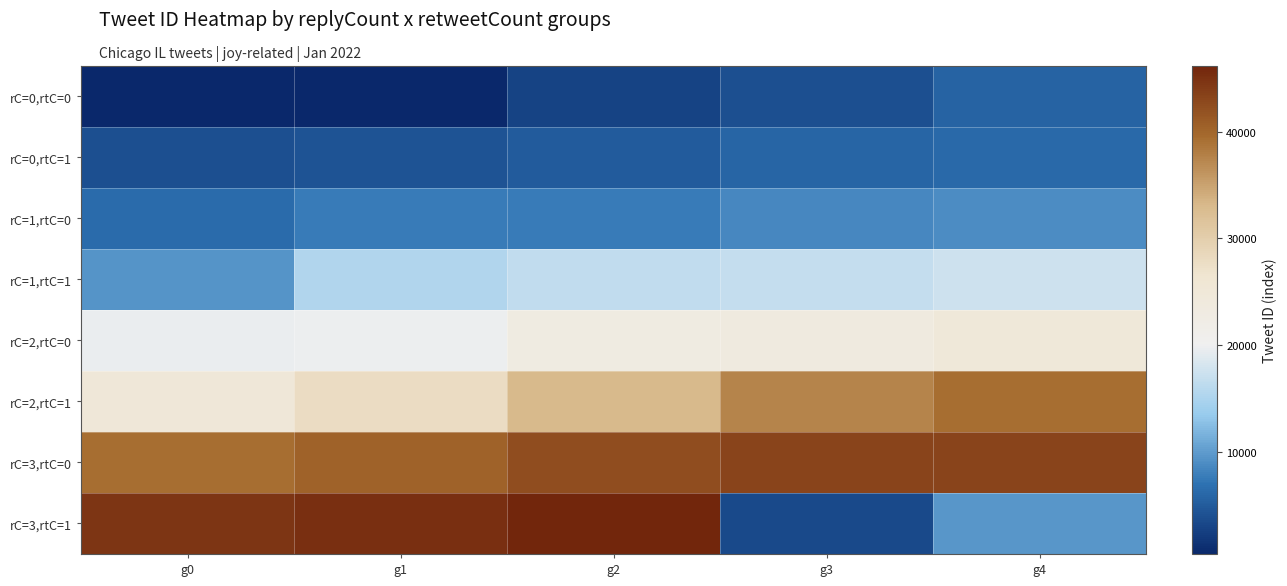

What is the total value across all series at g0?

149039